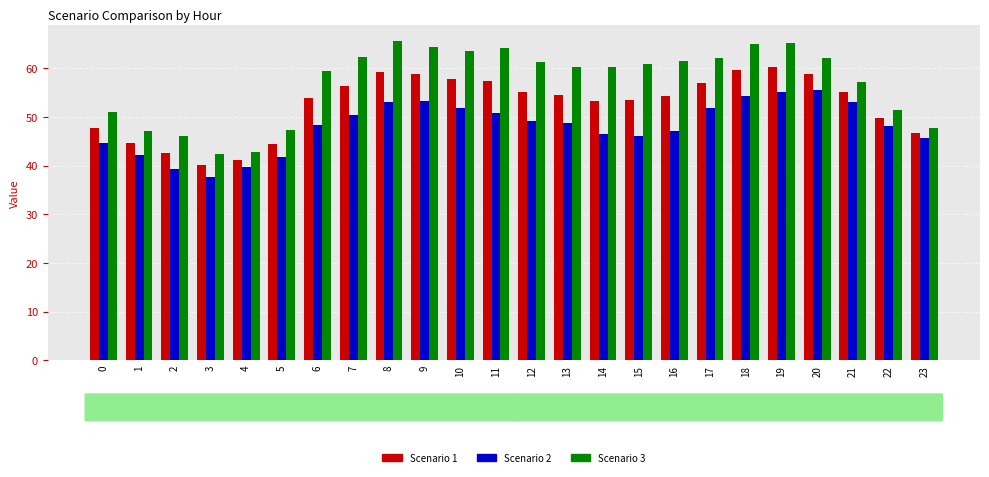

Rank the series at 4 from lowest to highest value.

Scenario 2, Scenario 1, Scenario 3